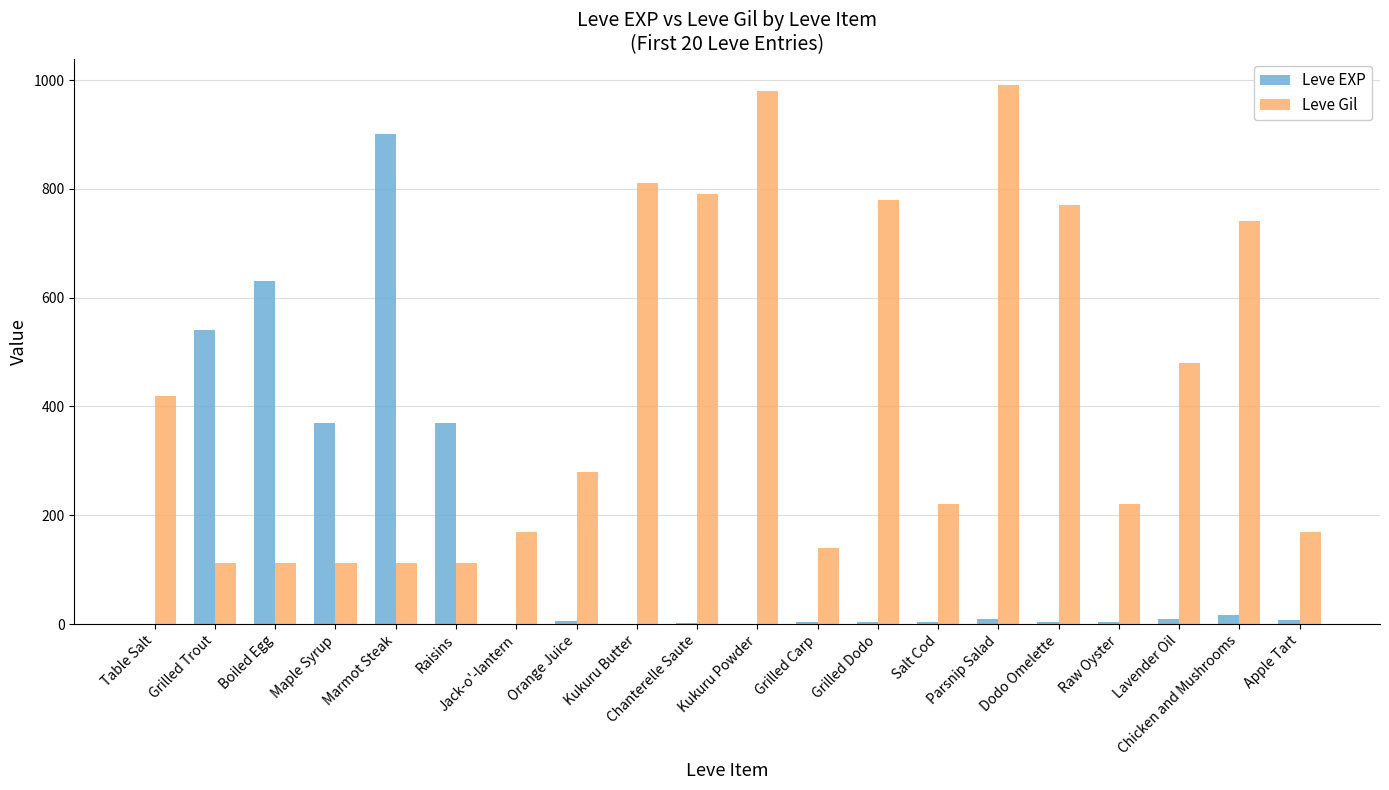

What are all the series names shown in the legend?

Leve EXP, Leve Gil